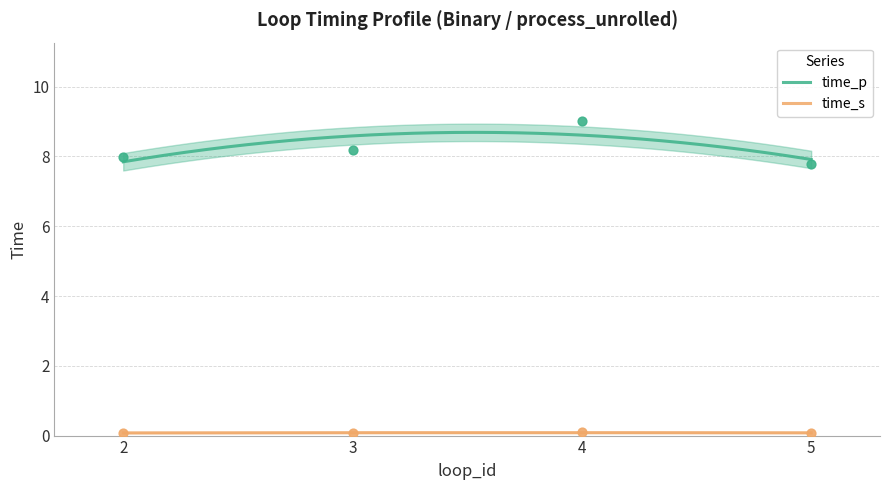

What is the total value across all series at 4?

9.1